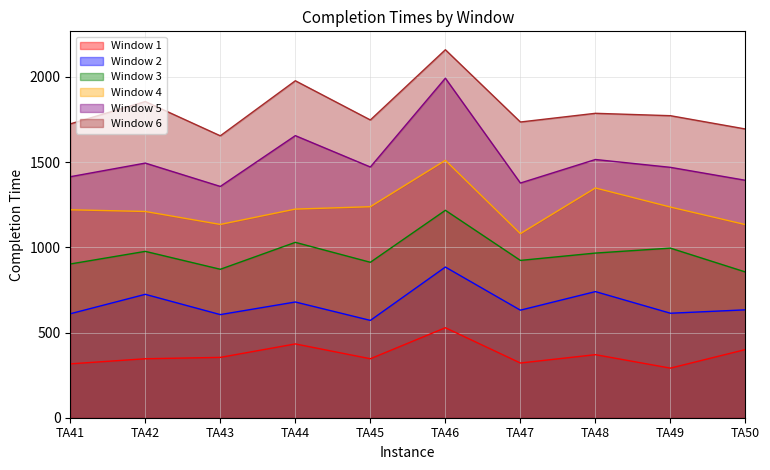

What are all the series names shown in the legend?

Window 1, Window 2, Window 3, Window 4, Window 5, Window 6